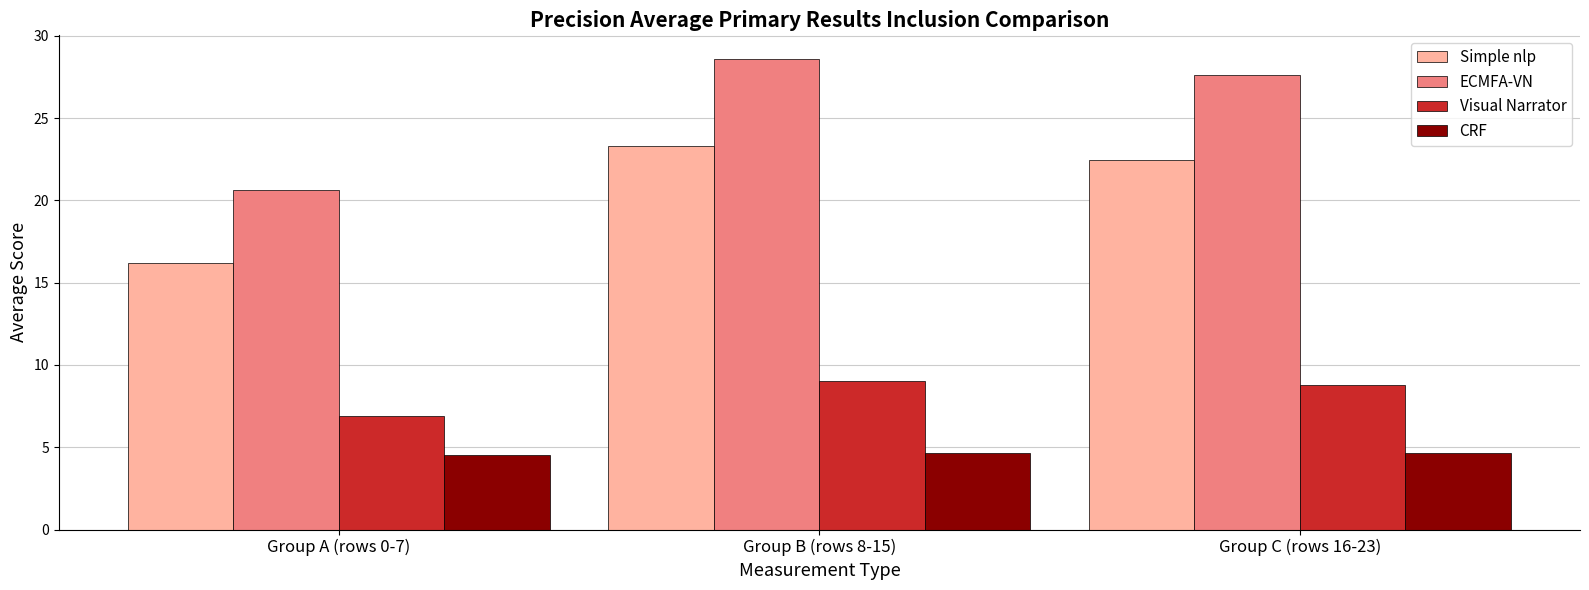

What is the total value across all series at Group C (rows 16-23)?

63.5